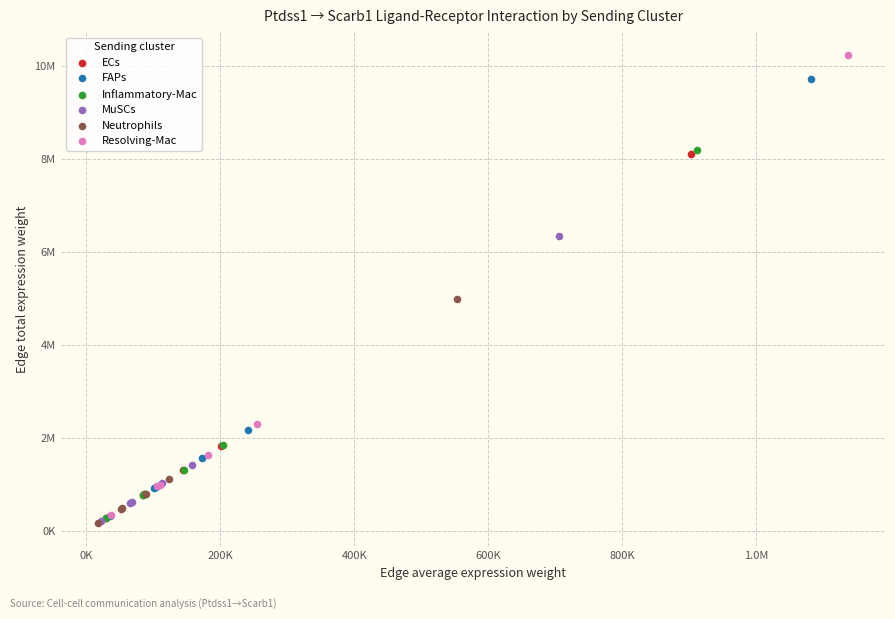

Which series contains the highest Y value?

Resolving-Mac